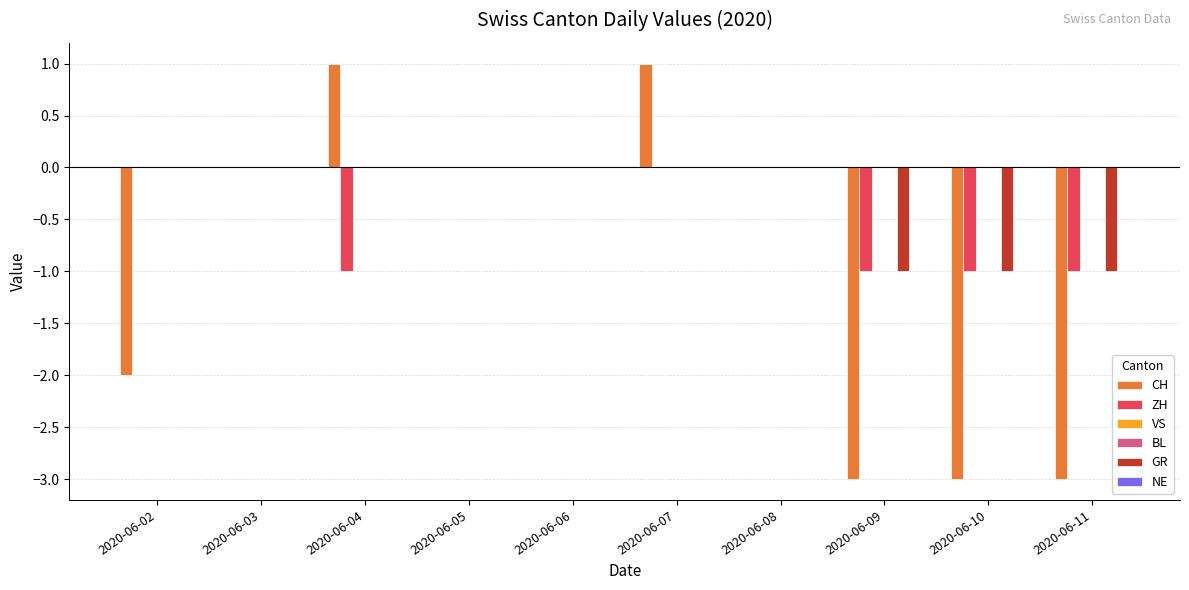

At 2020-06-06, list the series in order from smallest to largest.

CH, ZH, VS, BL, GR, NE